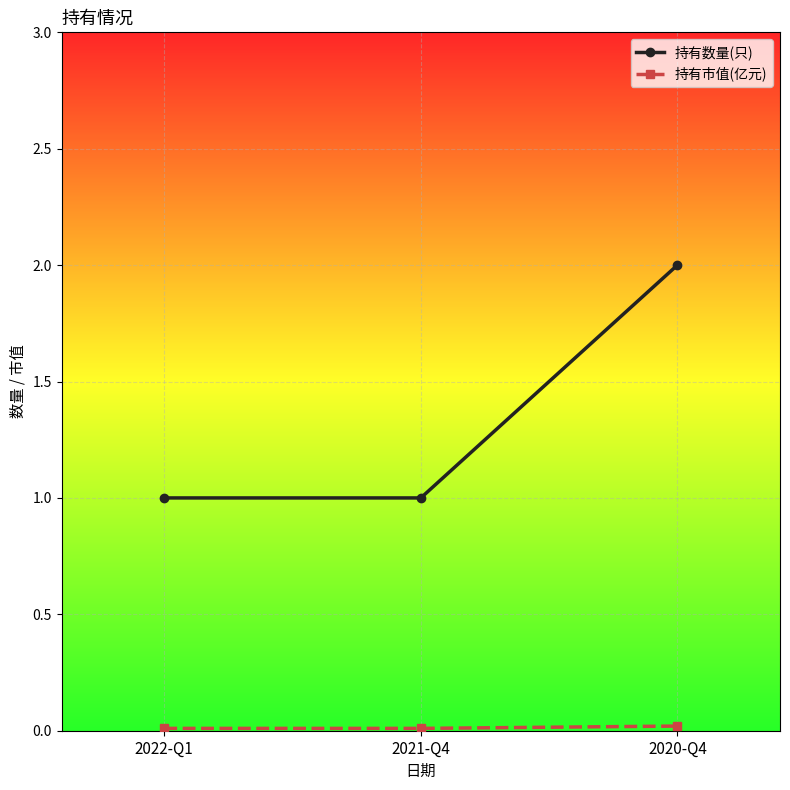

Which series changed the most between 2022-Q1 and 2020-Q4?

持有数量(只)